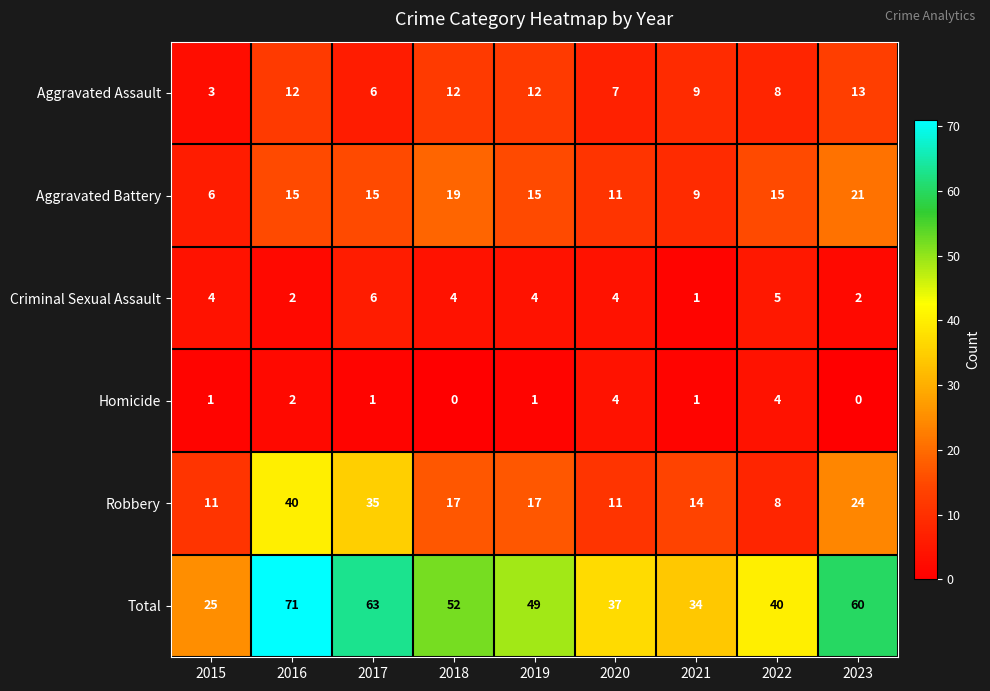

Which series has the widest spread of values?

Total